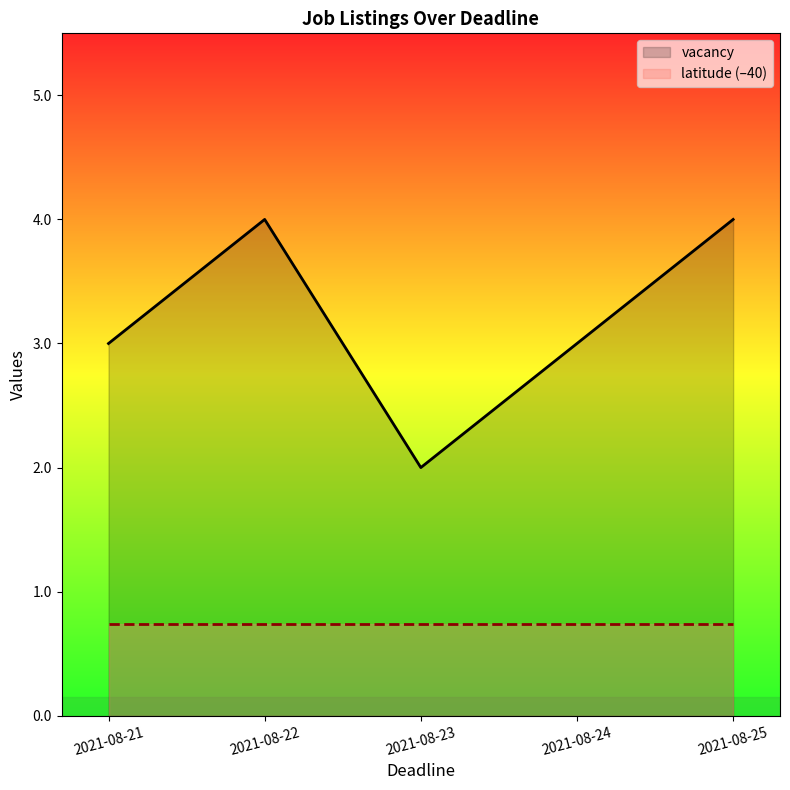

Reading left to right, list all the values displayed in this chart.

vacancy: 2021-08-21=3.0	2021-08-22=4.0	2021-08-23=2.0	2021-08-24=3.0	2021-08-25=4.0
latitude (–40): 2021-08-21=0.7	2021-08-22=0.7	2021-08-23=0.7	2021-08-24=0.7	2021-08-25=0.7